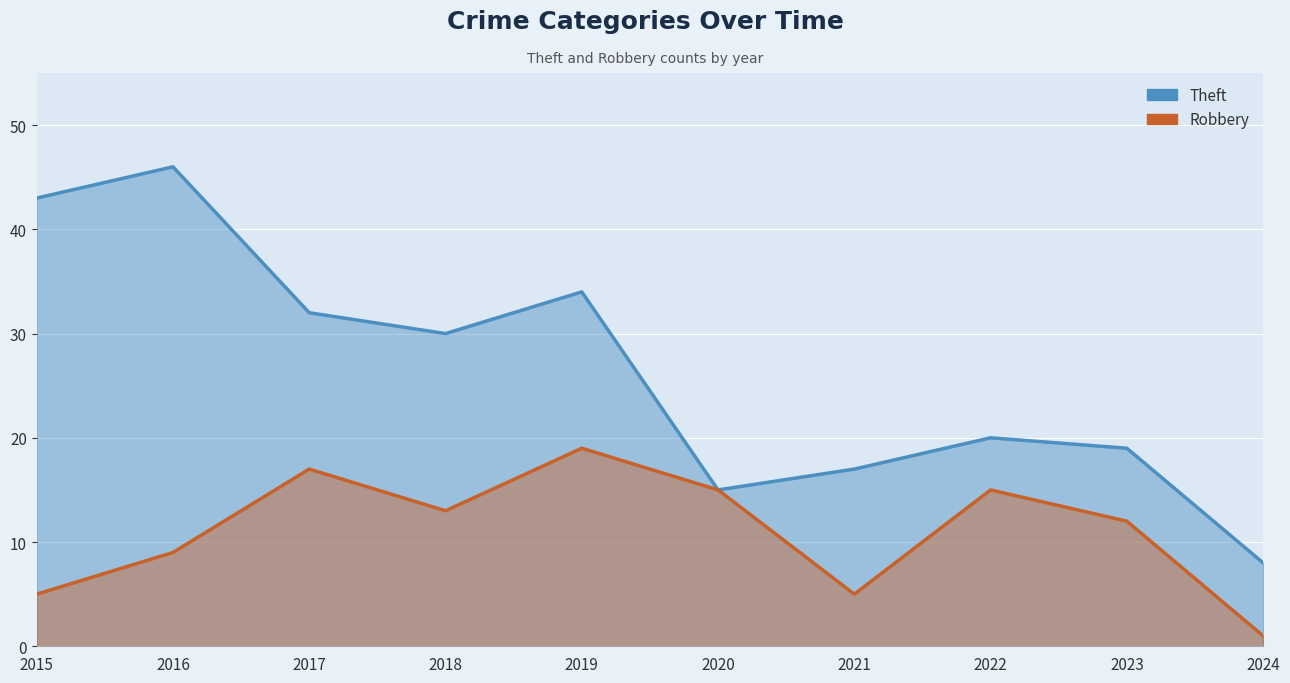

What is the average value of the Robbery series?

11